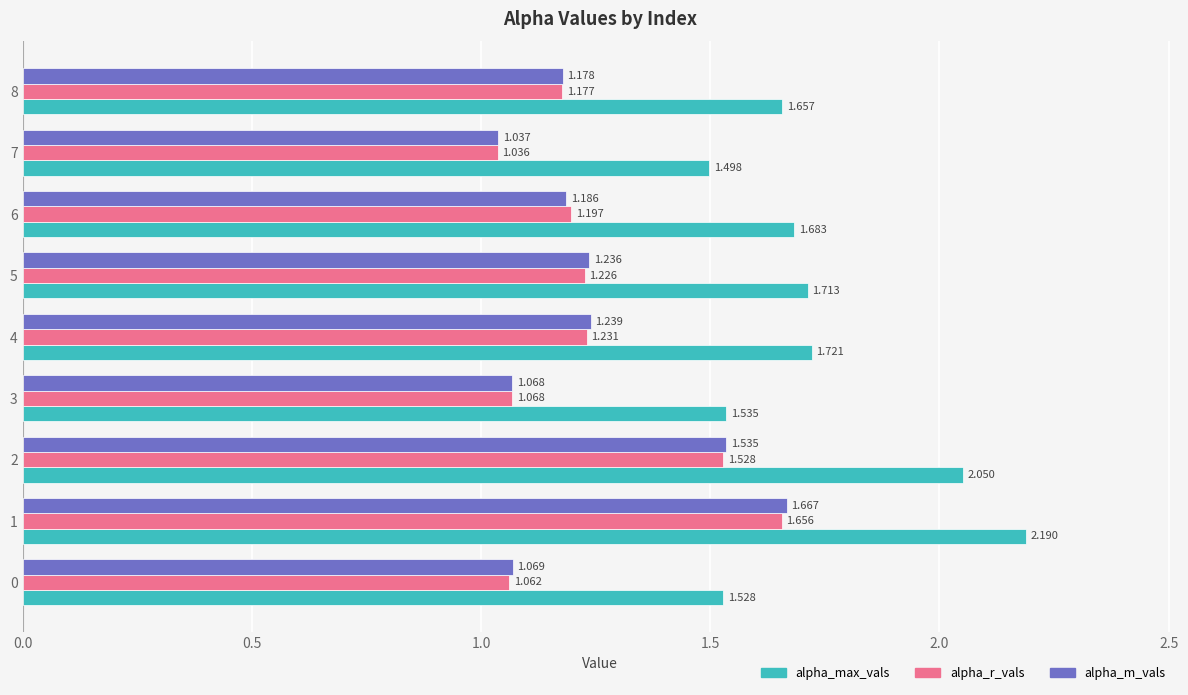

At 0, list the series in order from smallest to largest.

alpha_r_vals, alpha_m_vals, alpha_max_vals